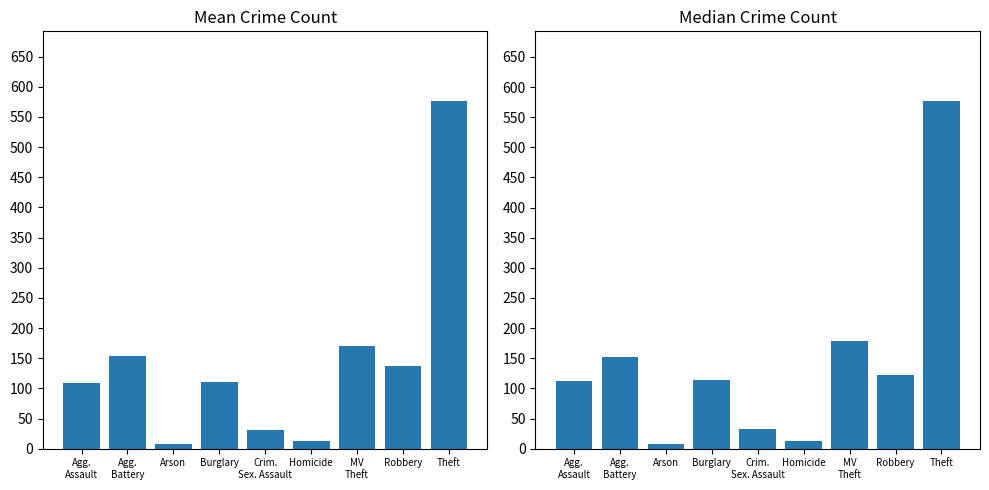

Where does the Mean Count series first go above 110?

Agg.
Battery